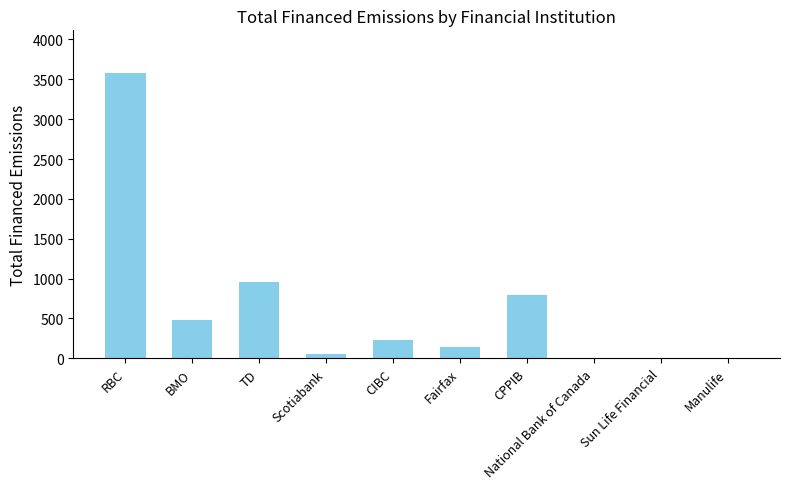

Does the chart contain stacked bars?

No